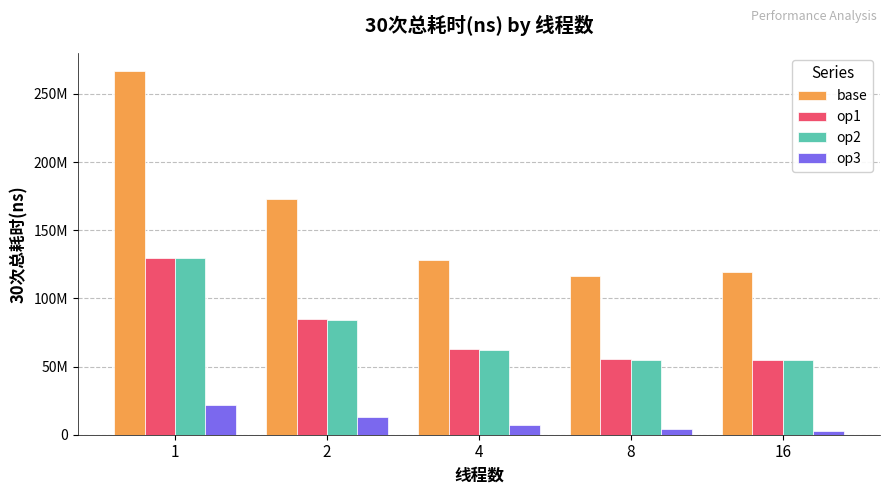

Are the bars grouped side by side (vs. stacked)?

Yes